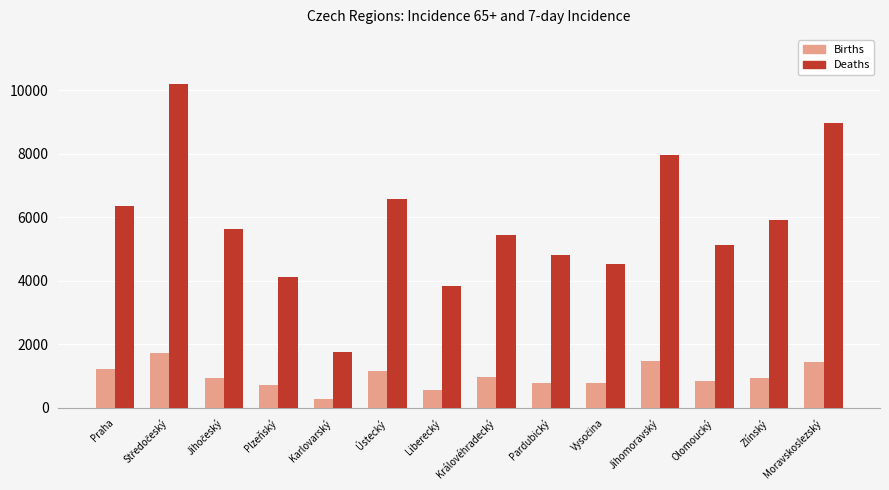

What is the spread (max minus min) of values at Moravskoslezský?

7538